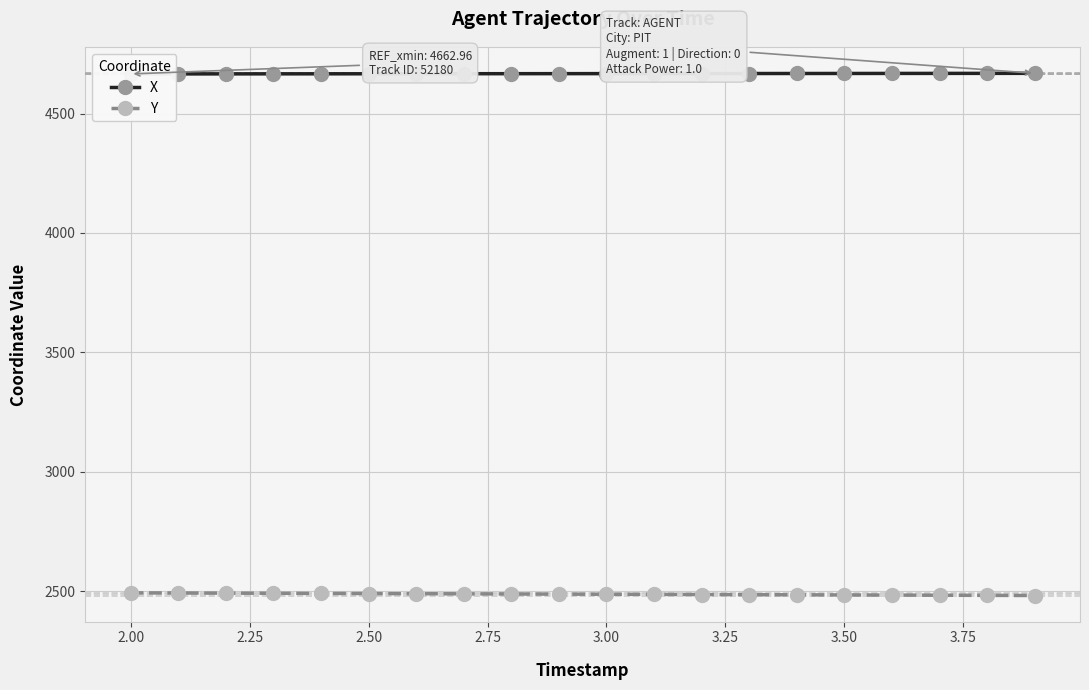

How many data points does each series have?

20